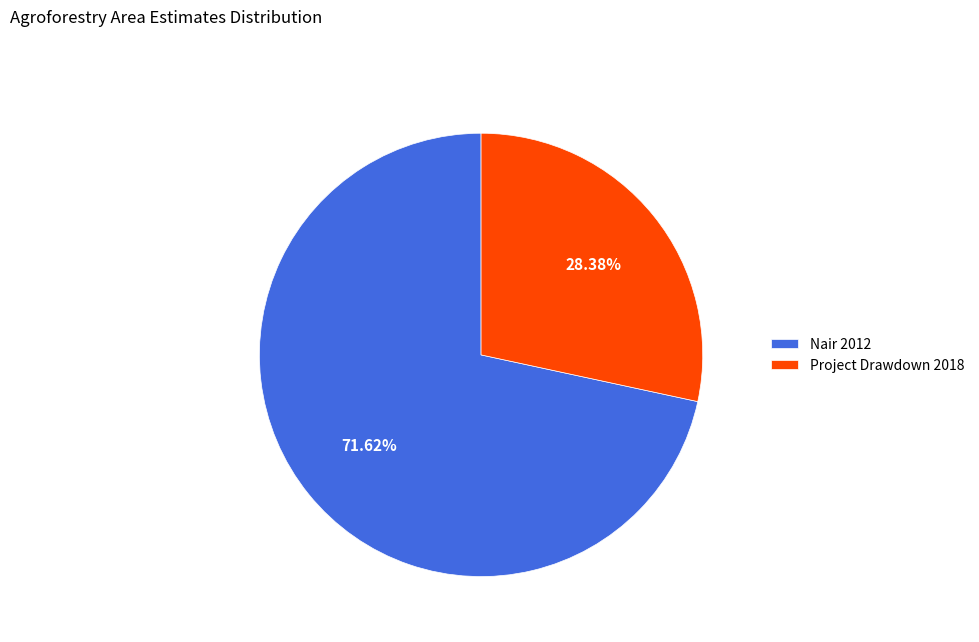

The Project Drawdown 2018 slice represents 43% of the pie. True or false?

False